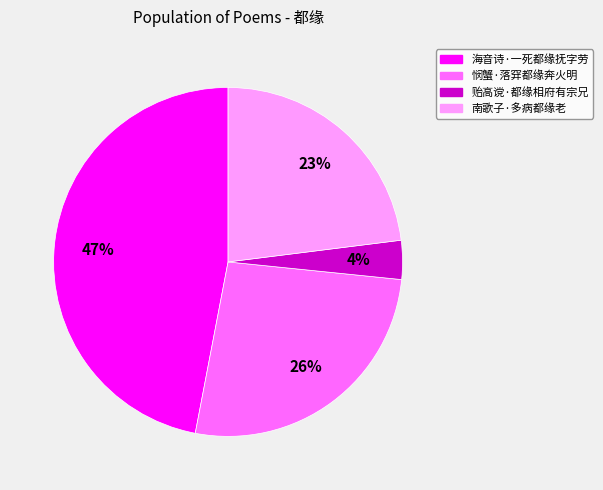

What percentage is the 贻高谠·都缘相府有宗兄 slice, to the nearest percent?

4%